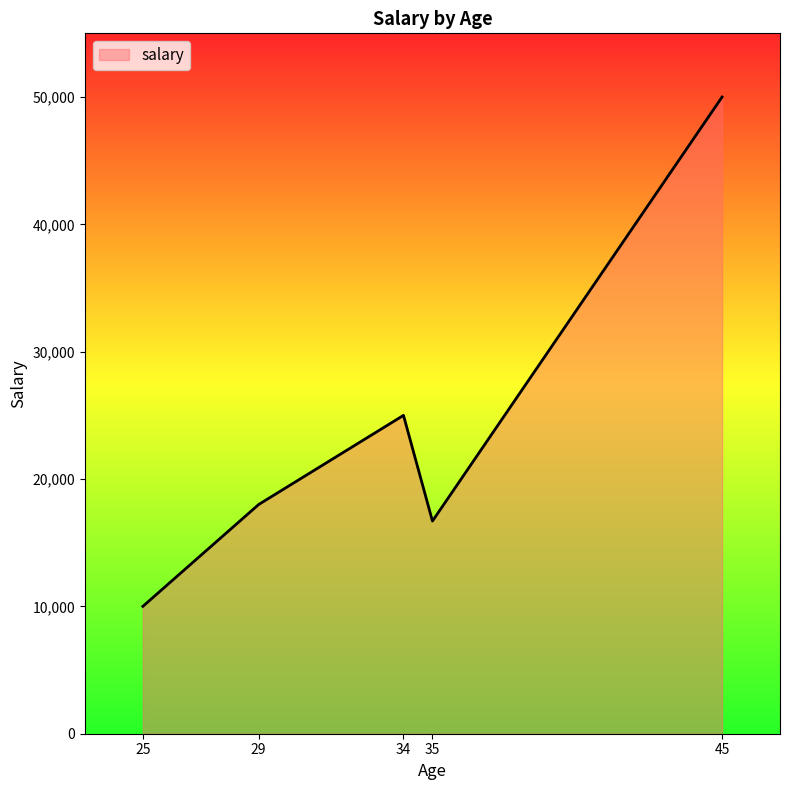

What is the greatest value displayed?

50000